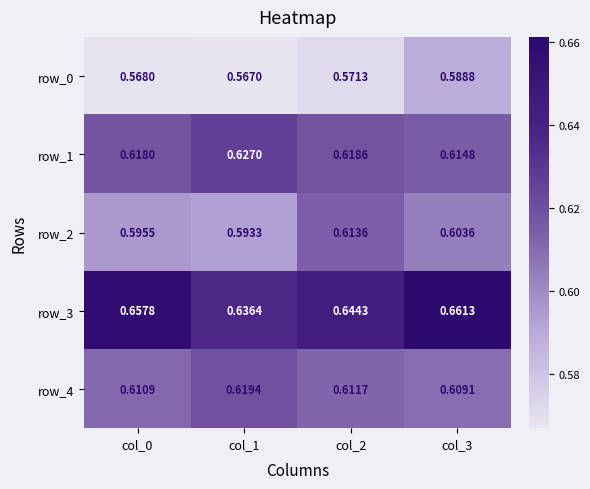

How many series are shown in this chart?

5